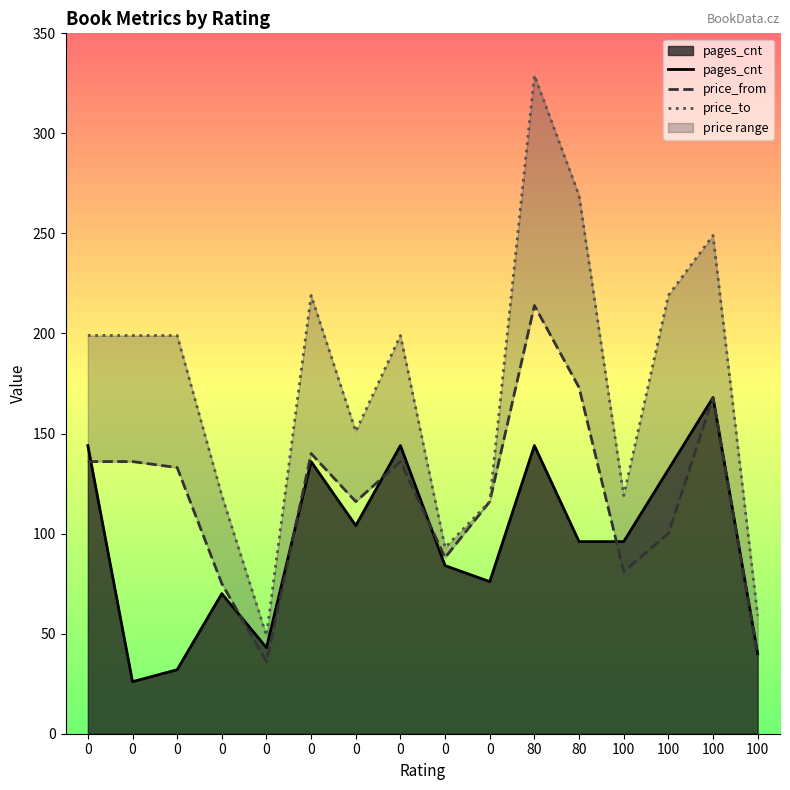

Reading right to left, list all the values displayed in this chart.

pages_cnt: 40	168	132	96	96	144	76	84	144	104	136	43	70	32	26	144
price_from: 39	168	100	81	173	214	116	88	136	116	140	36	75	133	136	136
price_to: 59	249	219	119	269	329	116	93	199	151	219	49	119	199	199	199